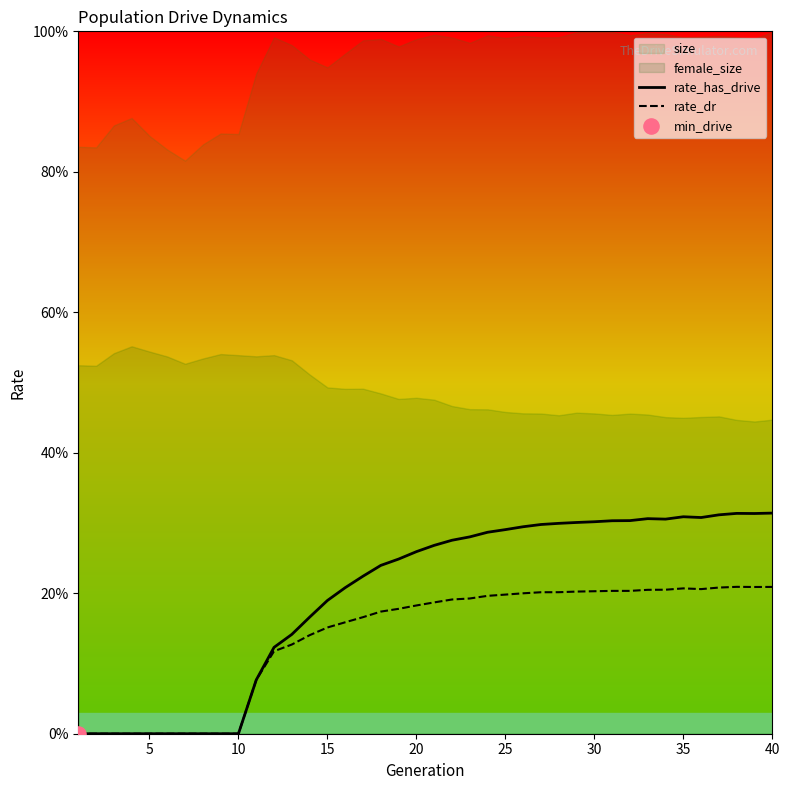

Which series has the largest Y range (max minus min)?

rate_has_drive